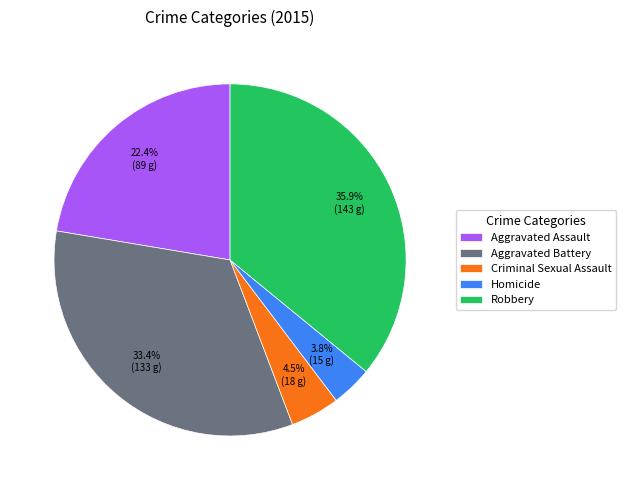

To the nearest percent, what is the difference between the largest and smallest slice percentages?

32%